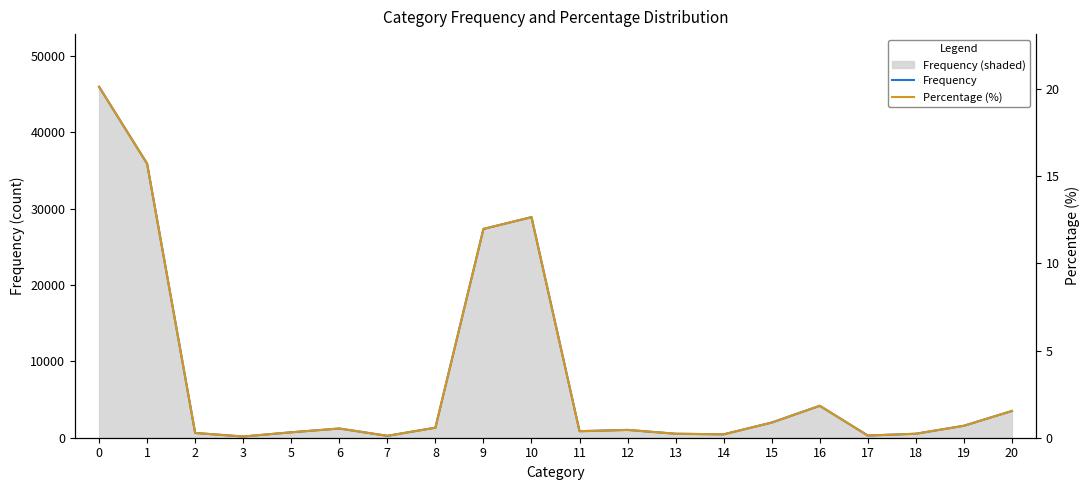

What is the difference between the Frequency values at 16 and 2?

3558.0